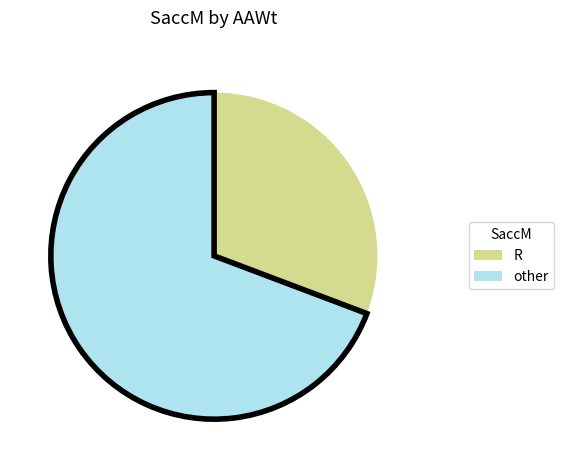

Is there any slice that represents more than half of the pie?

Yes